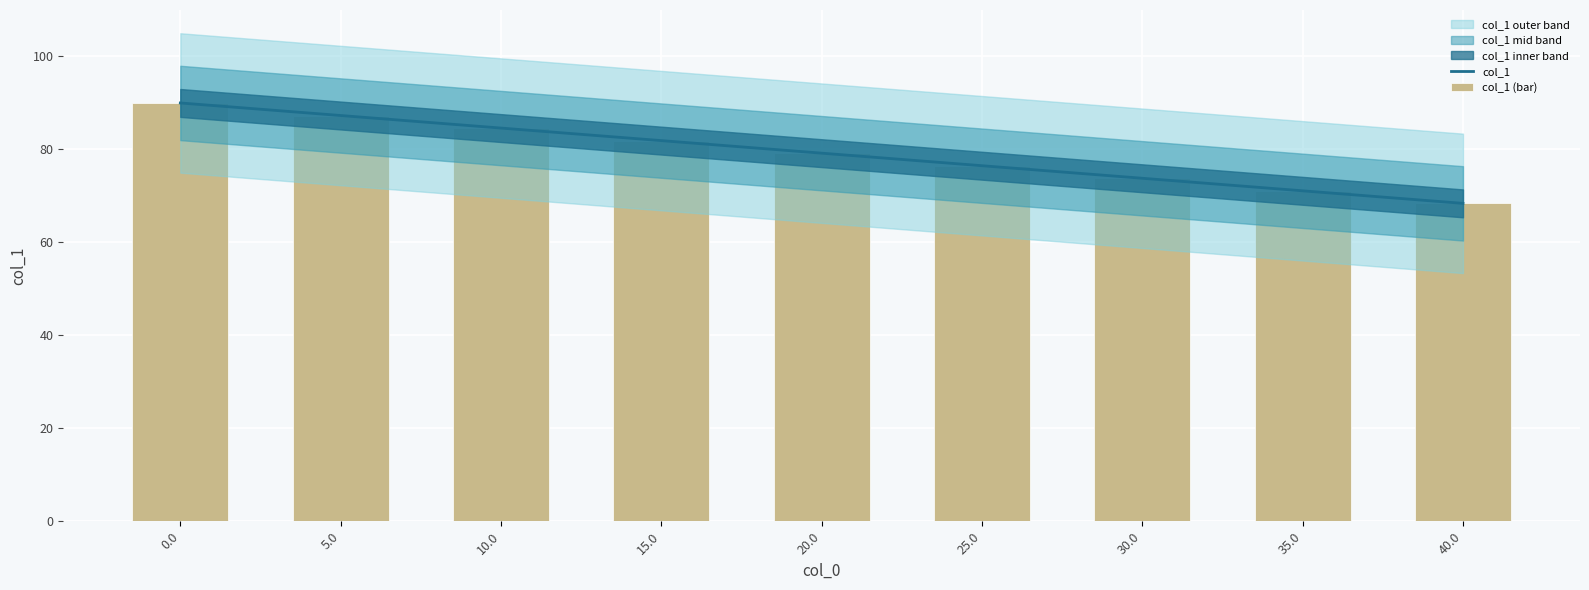

True or false: col_1 (bar) has a value of 104.8 at 25.0.

False